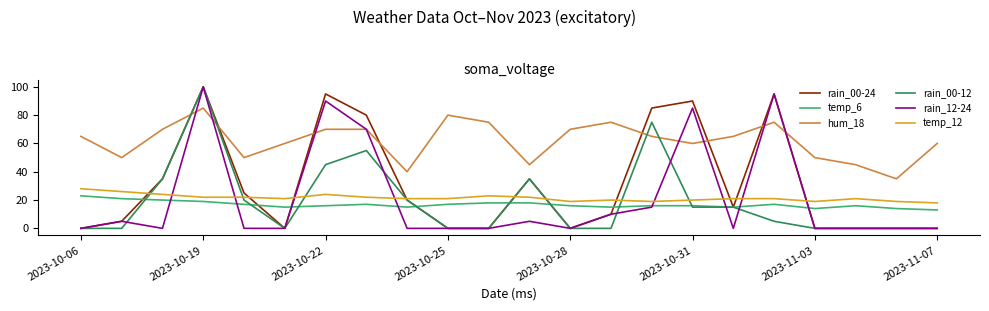

True or false: rain_00-12 and hum_18 cross at least once.

True